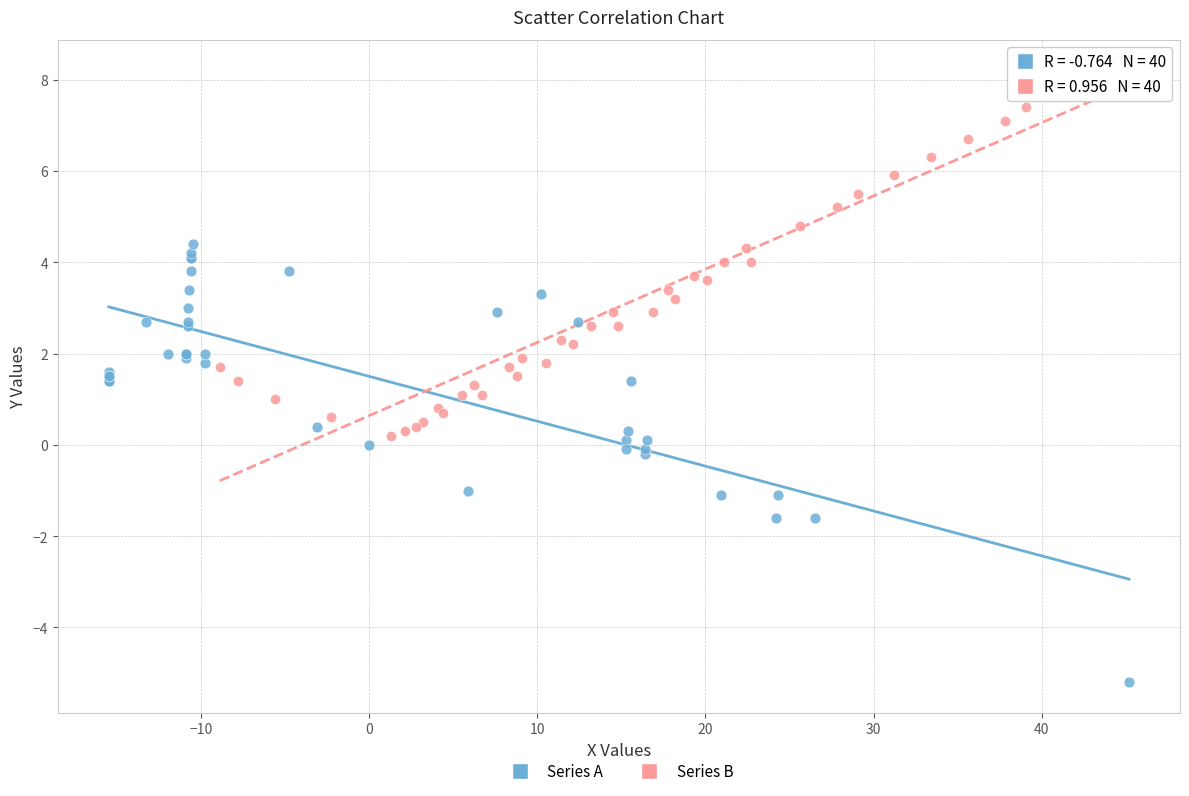

Which series has the widest spread of Y values?

Series A